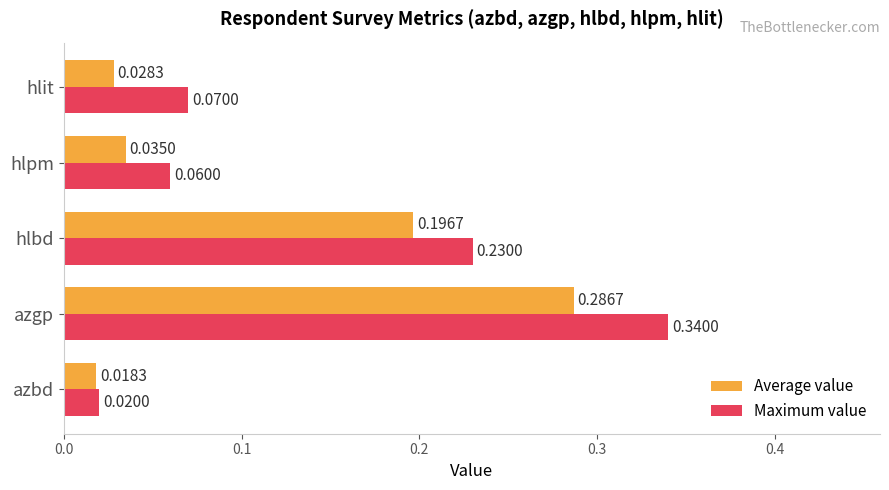

Is the value of Average value at hlbd greater than the value of Maximum value at hlpm?

Yes